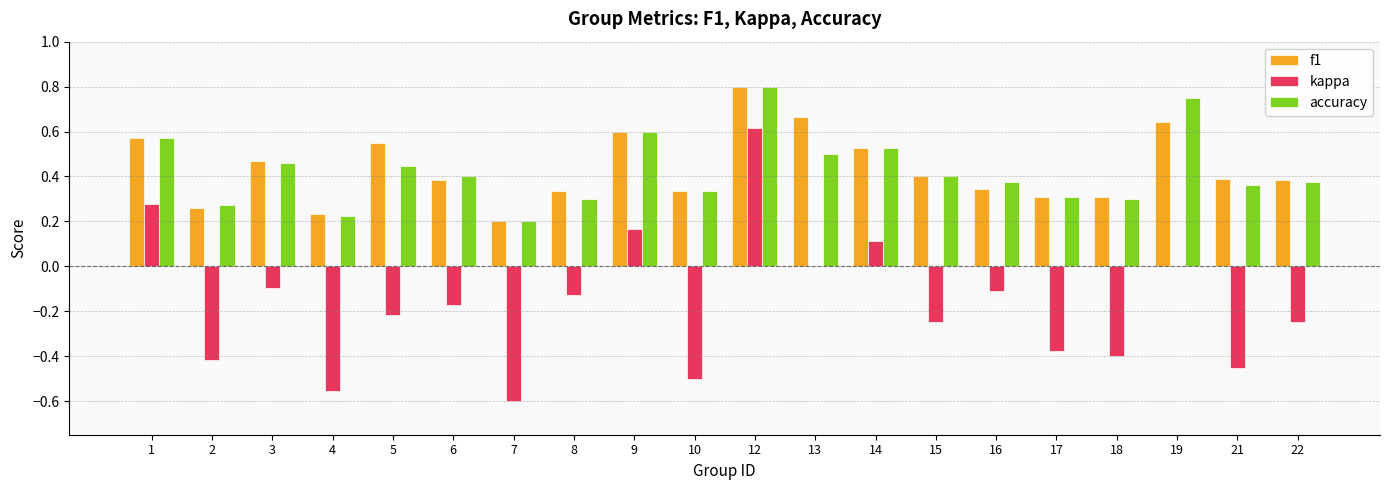

The value of kappa at 3 is -0.0. True or false?

False